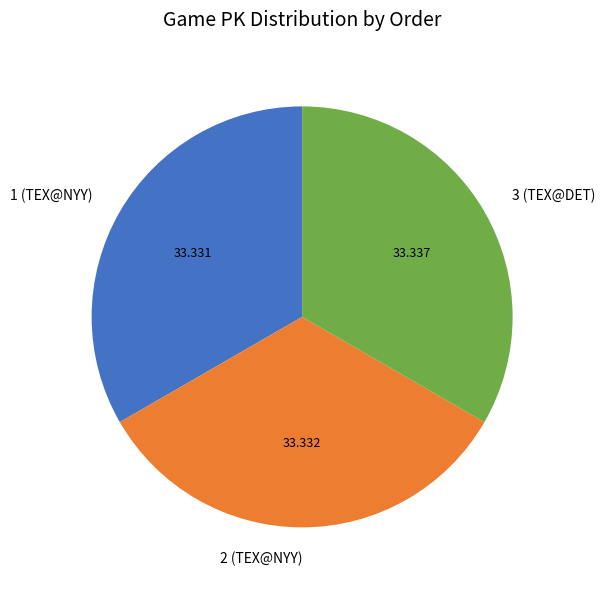

Is there any slice that represents more than half of the pie?

No